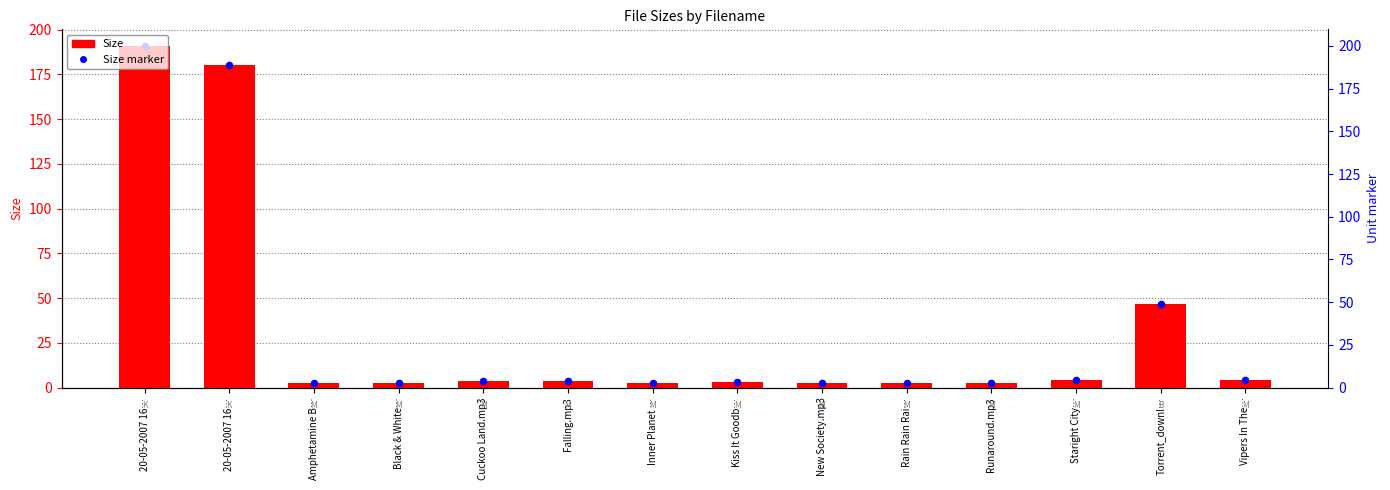

At how many categories does at least one series exceed 108?

2